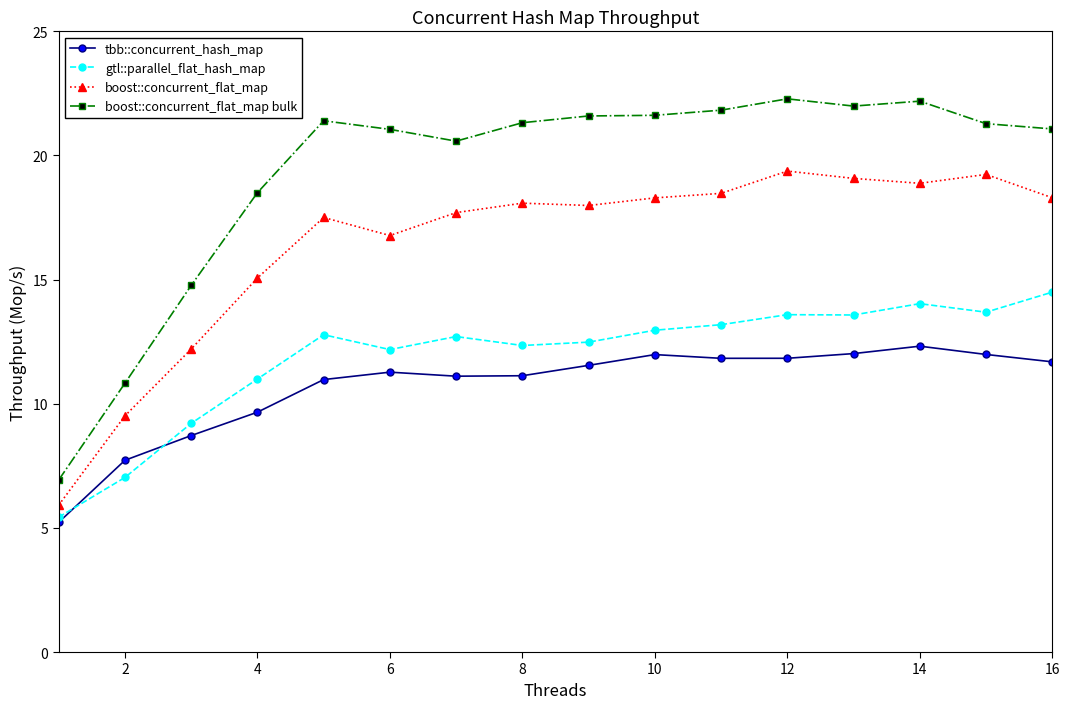

How many lines are shown in the chart?

4